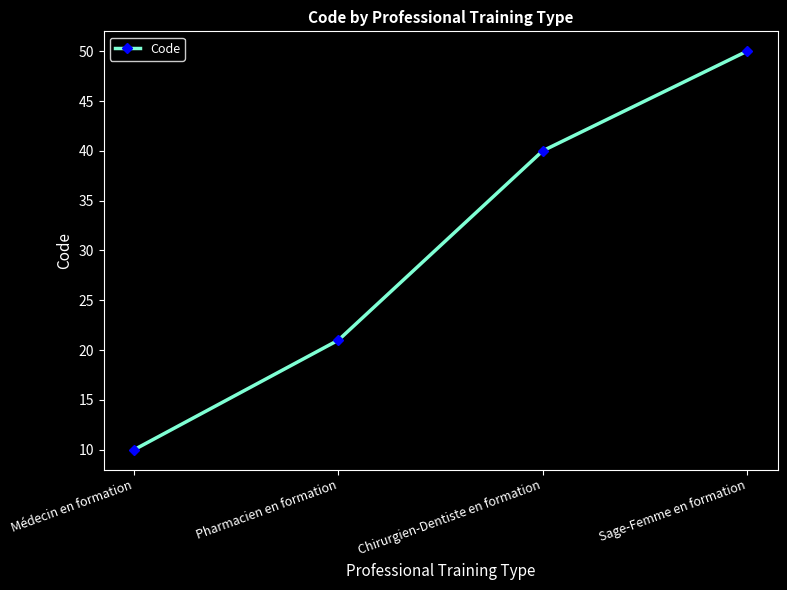

Is it true that the value at Pharmacien en formation is 6?

False